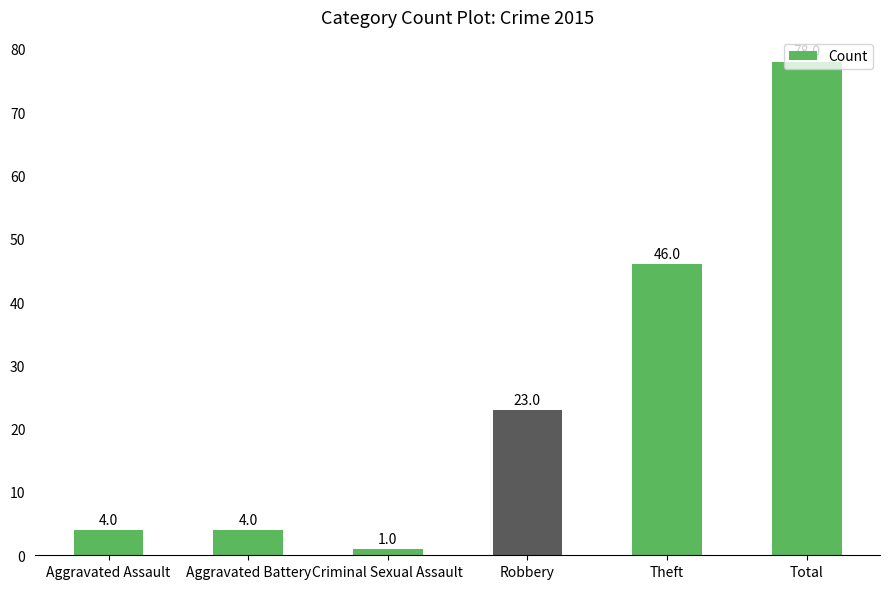

Reading right to left, extract all data points from this chart.

78	46	23	1	4	4